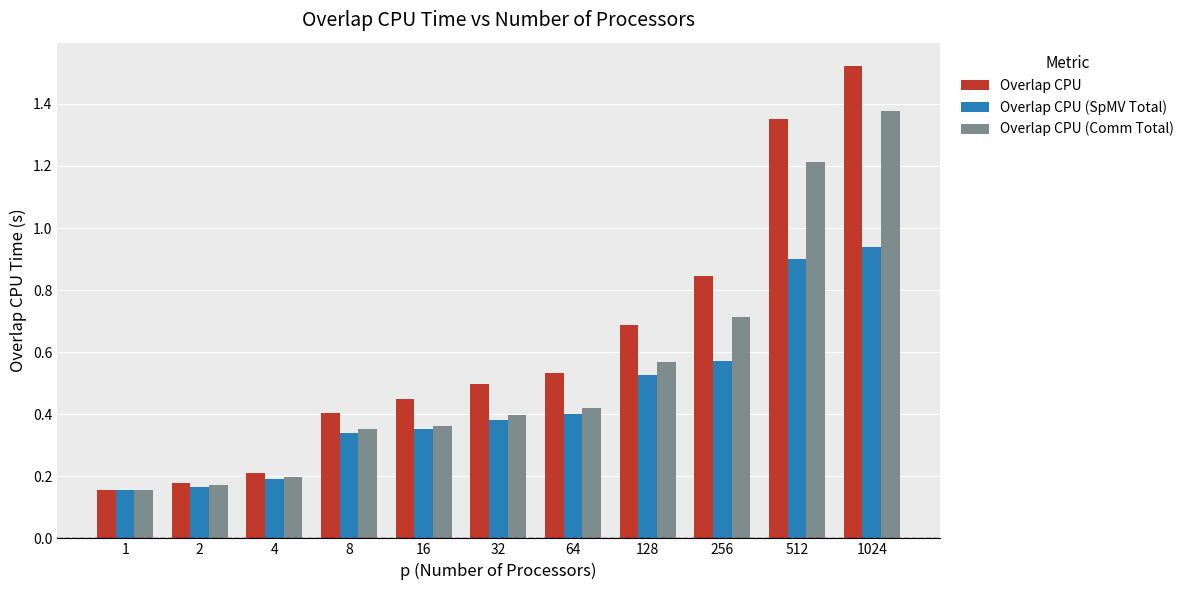

Which series has the widest spread of values?

Overlap CPU